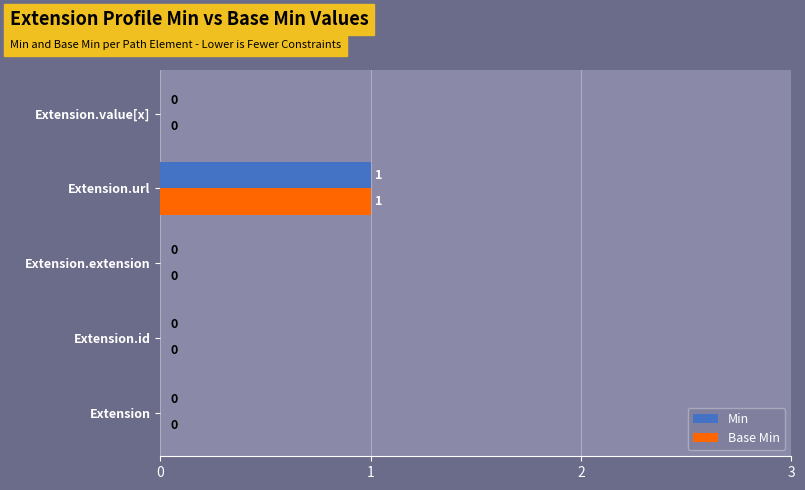

At which category is the sum across all series the highest?

Extension.url